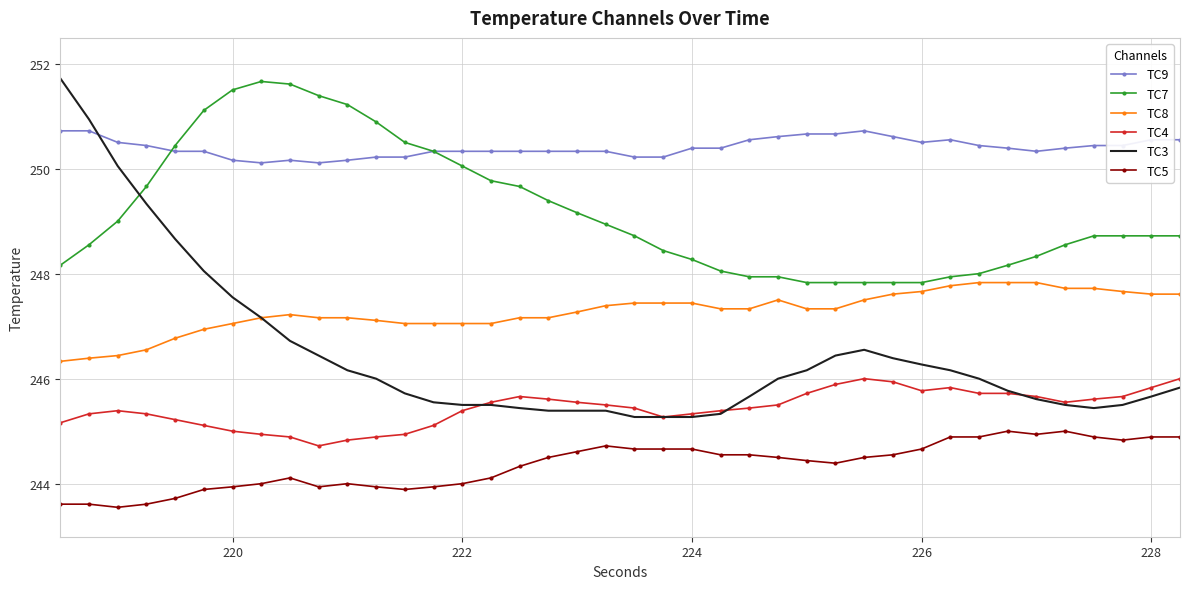

Which series has the largest range (max minus min)?

TC3